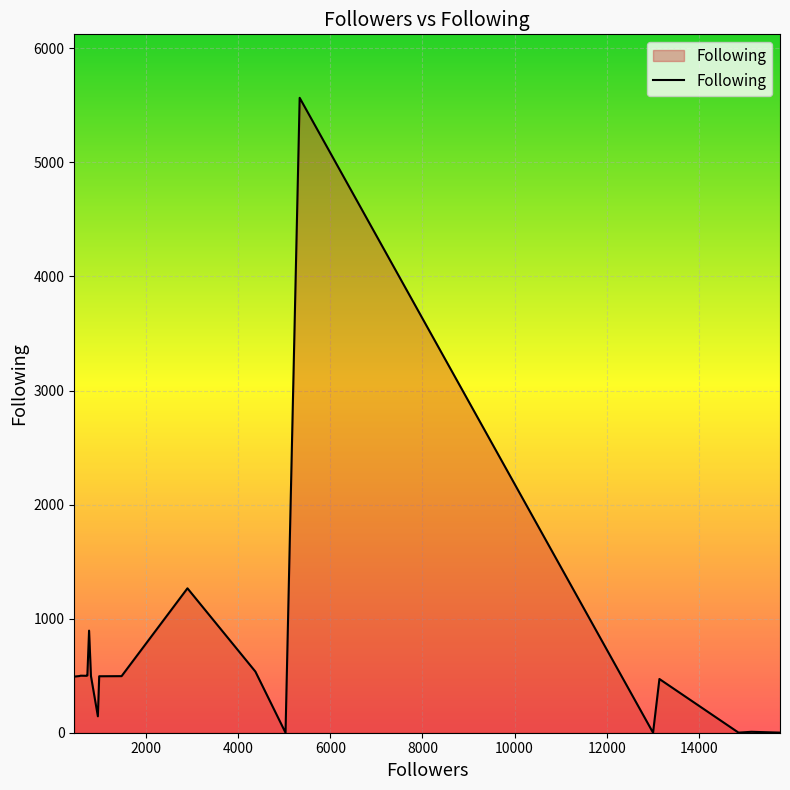

Where does the data first go above 471?

725